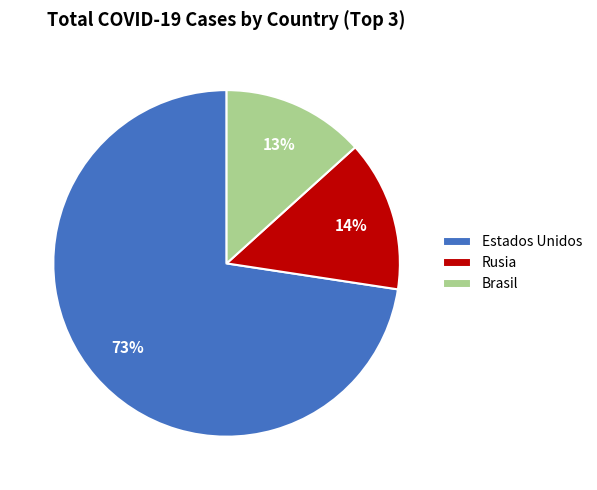

Combined, do Brasil and Rusia account for over 50%?

No